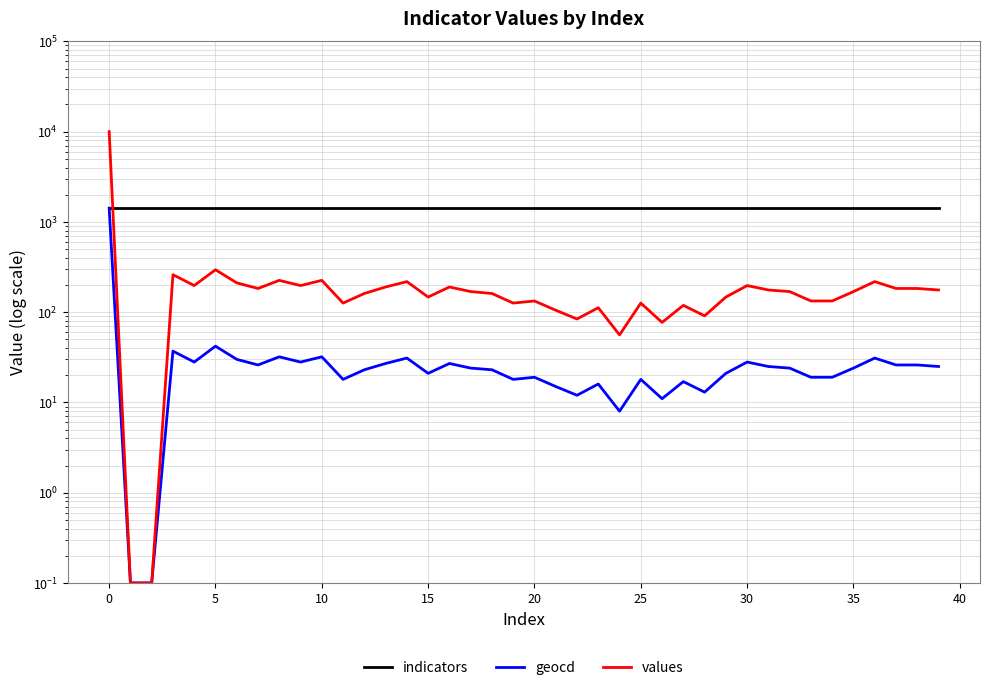

The values series shows 84.0 at 22. True or false?

True